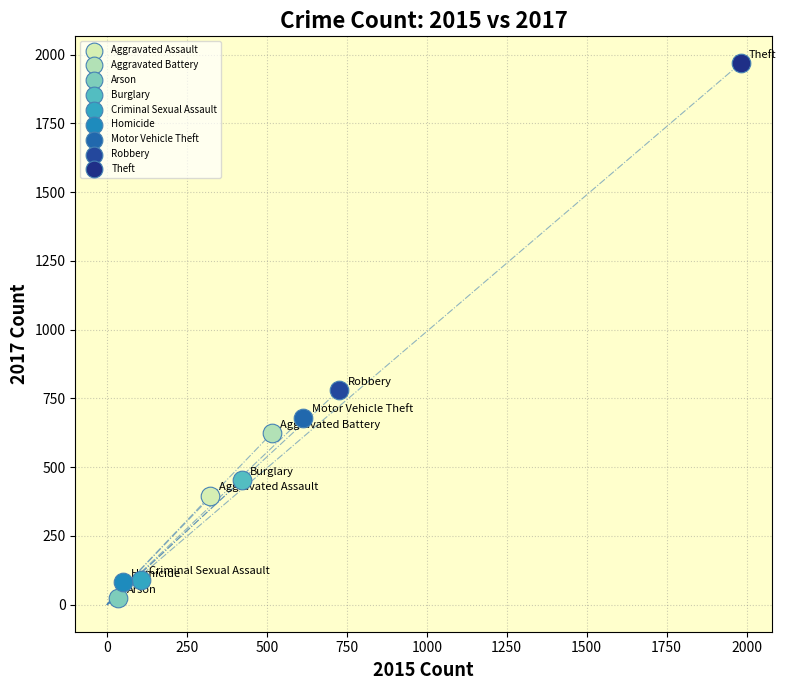

Which series reaches the maximum Y coordinate?

Theft